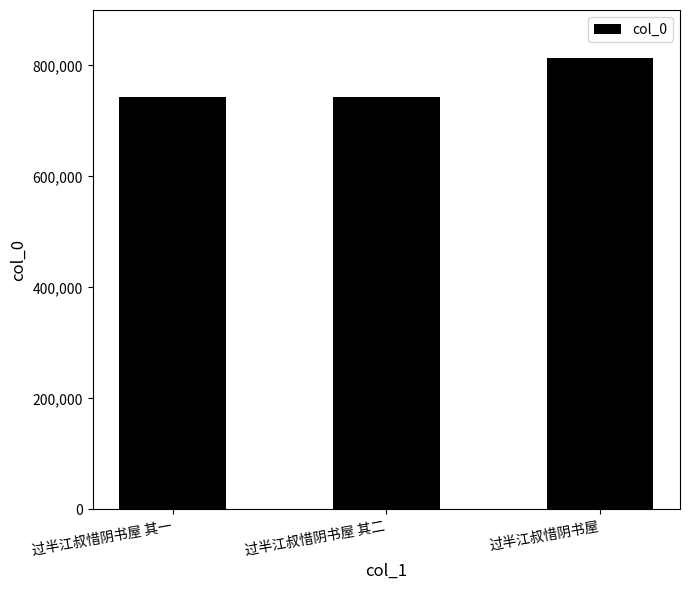

What is the difference between the values at 过半江叔惜阴书屋 and 过半江叔惜阴书屋 其二?

71395